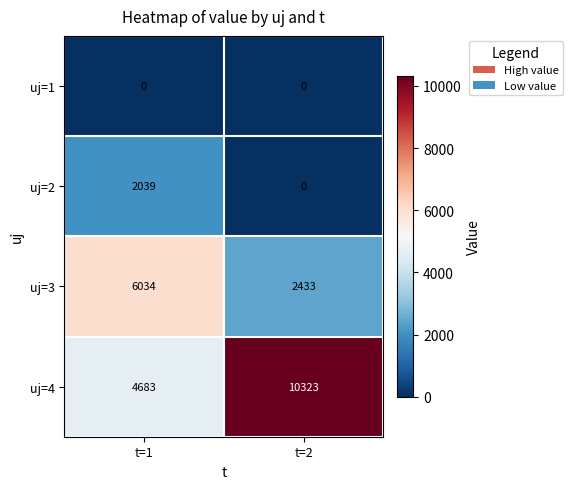

How many series are shown in this chart?

4